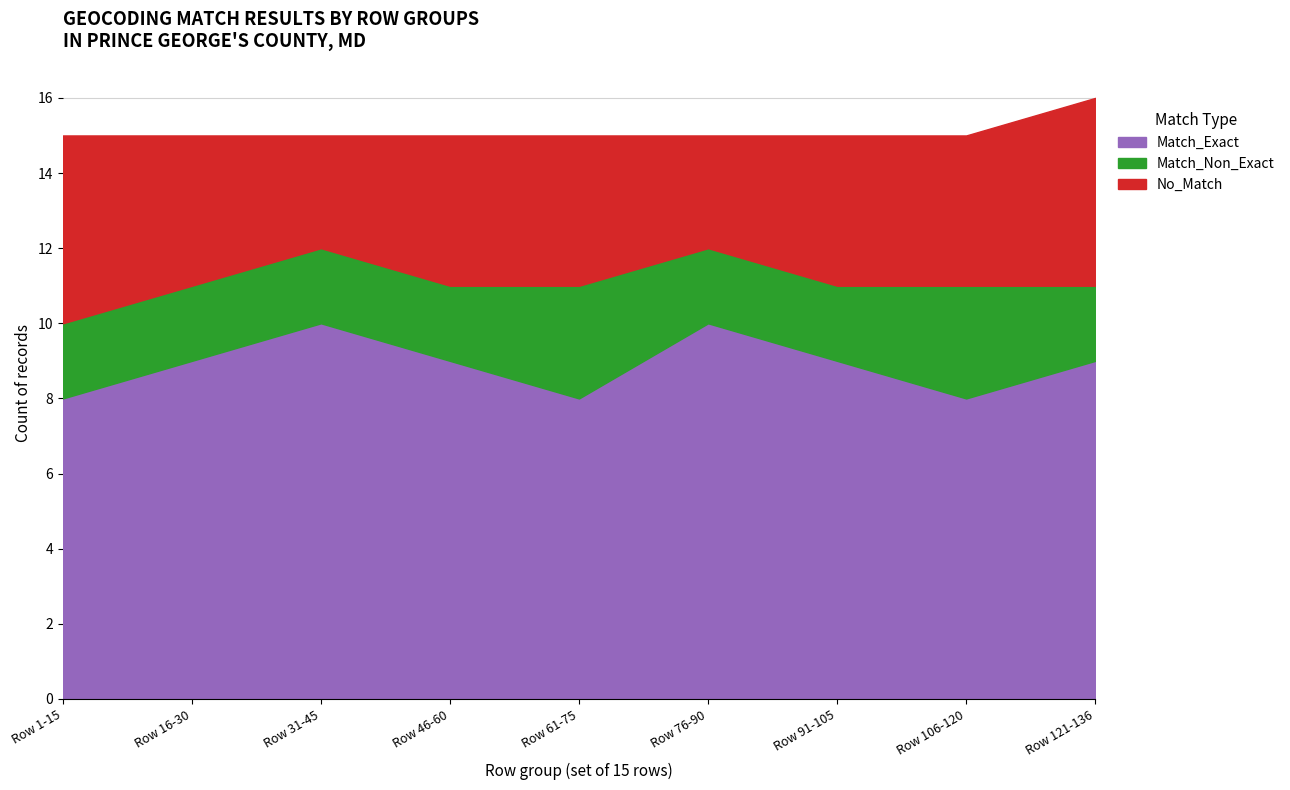

What is the lowest value of the No_Match series?

3